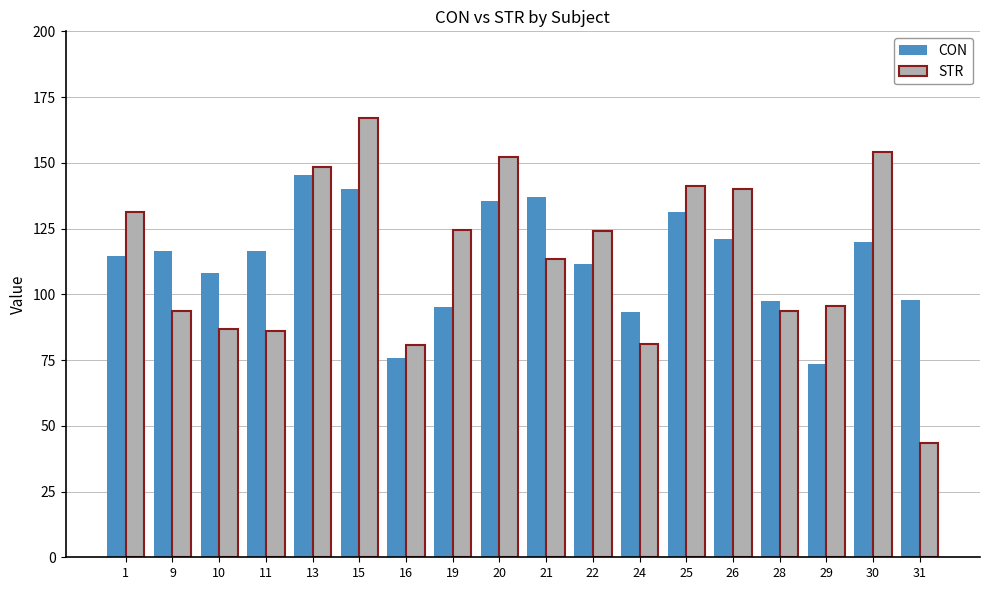

What is the approximate value of STR at 16?

80.6